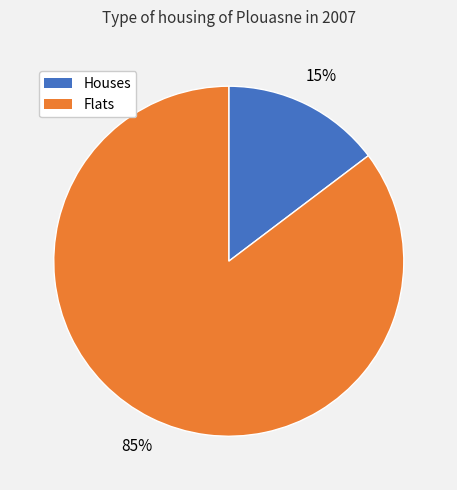

Is there a majority slice in this chart?

Yes